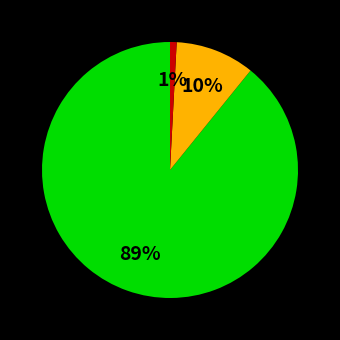

To the nearest percent, what is the difference between the largest and smallest slice percentages?

88%